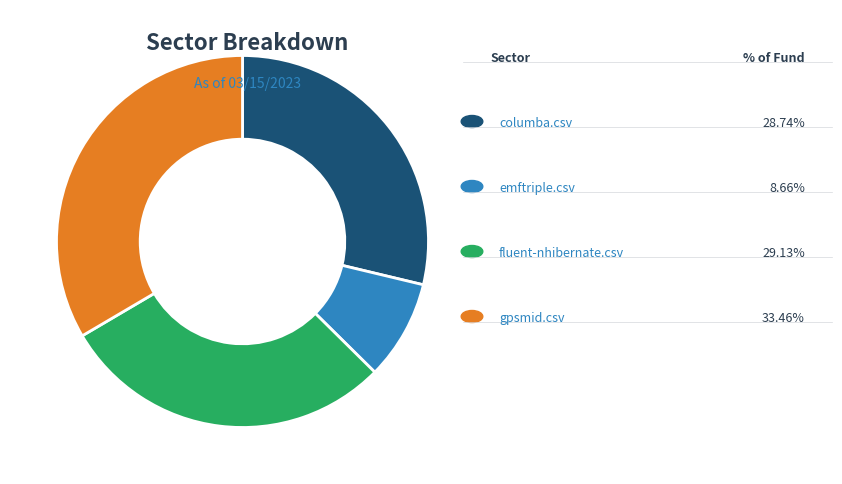

Is there a majority slice in this chart?

No